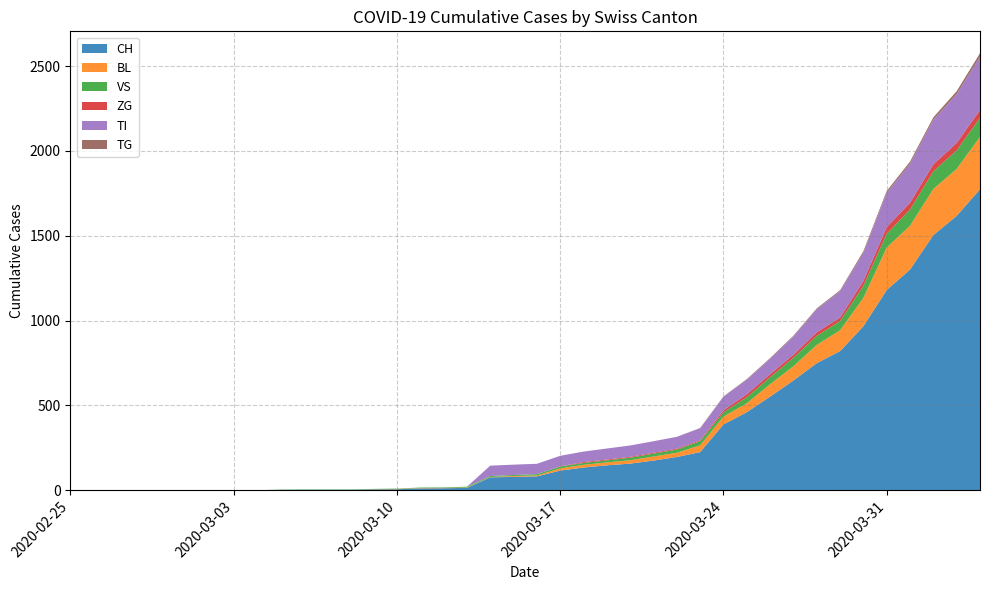

Reading left to right, transcribe all the data shown in this chart.

CH: 0	0	0	0	0	0	0	0	0	2	3	3	3	5	6	11	12	14	76	79	82	116	134	147	157	175	196	225	388	460	552	647	749	820	967	1180	1301	1504	1617	1774
BL: 0	0	0	0	0	0	0	0	0	0	0	0	0	1	2	2	2	2	2	5	5	13	16	17	20	24	25	40	46	53	73	84	108	123	167	251	258	272	277	309
VS: 0	0	0	0	0	0	0	0	0	2	2	2	2	2	2	3	3	5	6	6	8	11	11	12	15	17	19	24	25	35	41	50	53	54	71	81	96	104	109	112
ZG: 0	0	0	0	0	0	0	0	0	0	0	0	0	0	0	0	0	0	0	0	0	1	5	5	5	5	5	5	12	18	18	18	21	21	29	39	40	41	44	46
TI: 0	0	0	0	0	0	0	0	0	0	0	0	0	0	0	0	0	0	61	61	61	62	62	65	67	68	70	71	80	85	91	107	136	155	165	202	229	263	287	314
TG: 0	0	0	0	0	0	0	0	0	0	0	0	0	0	0	0	0	0	0	0	0	0	0	0	0	0	0	2	2	4	4	5	5	6	10	11	13	14	18	21